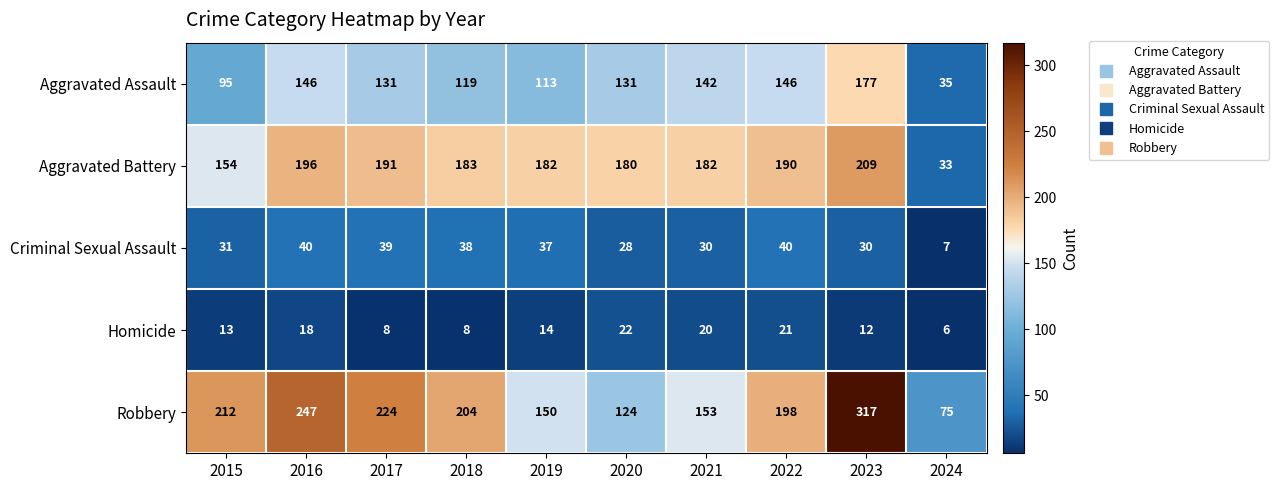

Which series has the largest range (max minus min)?

Robbery